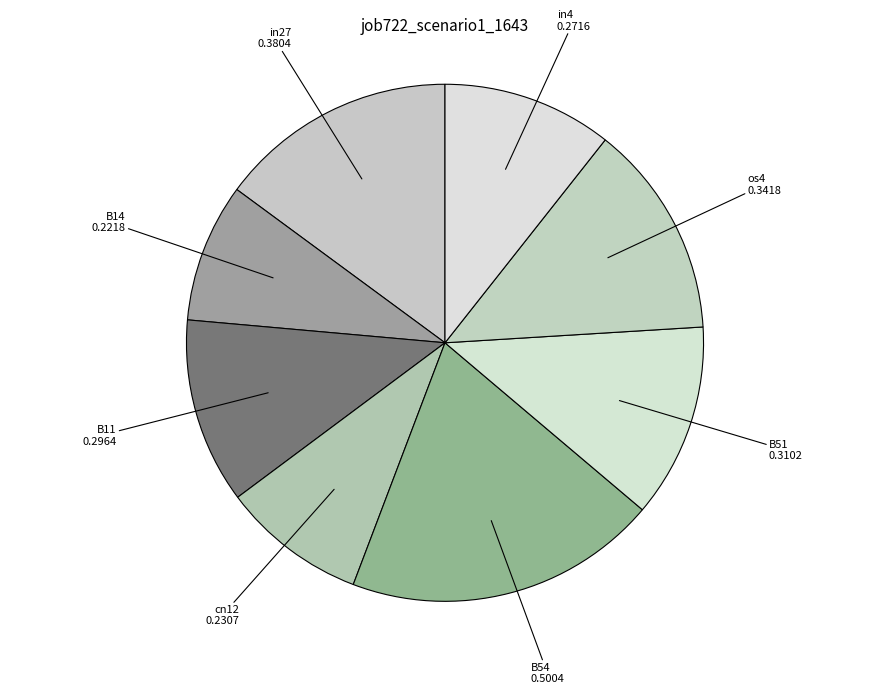

Is there any slice that represents more than half of the pie?

No